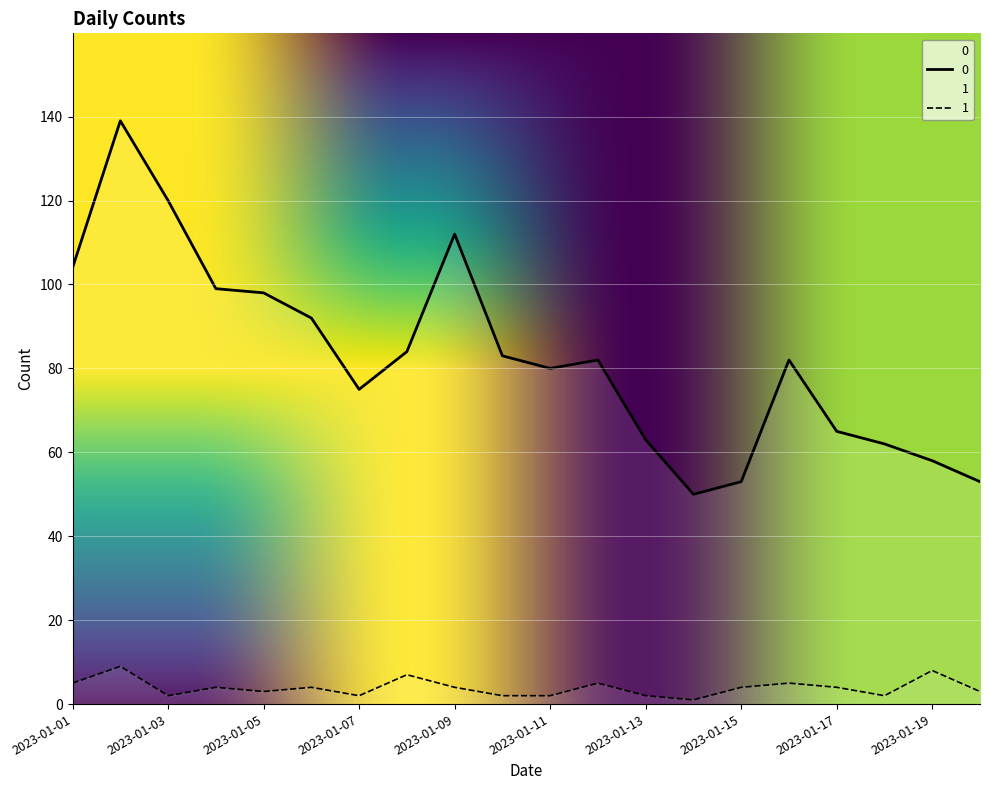

Is the value of 0 at 2023-01-13 greater than the value of 1 at 2023-01-10?

Yes